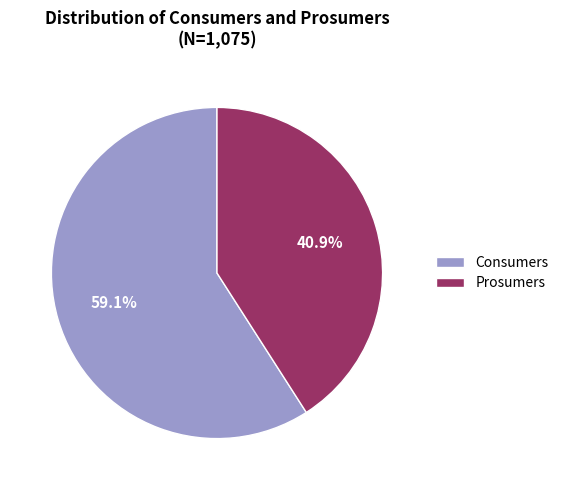

How many slices are in this pie chart?

2